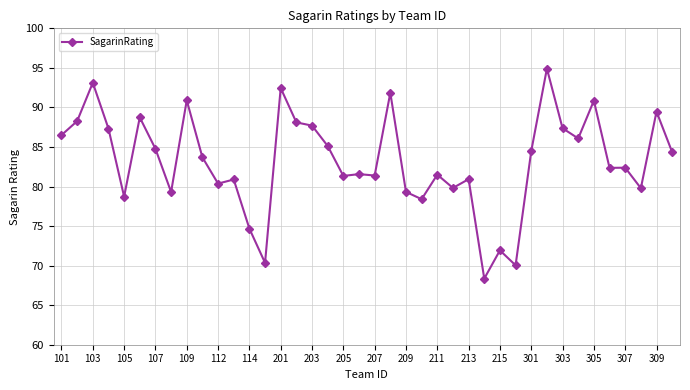

What is the smallest value displayed?

68.4